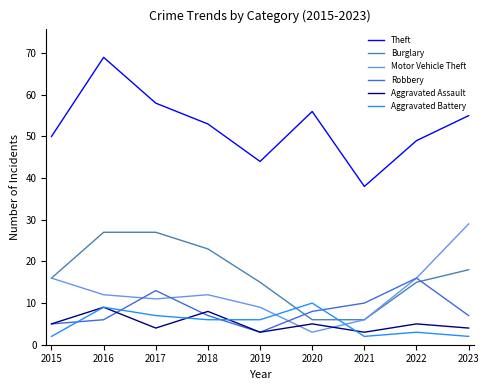

What is the difference between the highest and lowest values at 2019?

41